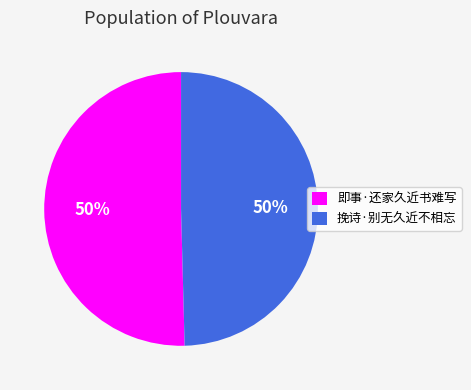

Do 即事·还家久近书难写 and 挽诗·别无久近不相忘 together represent more than half of the pie?

Yes